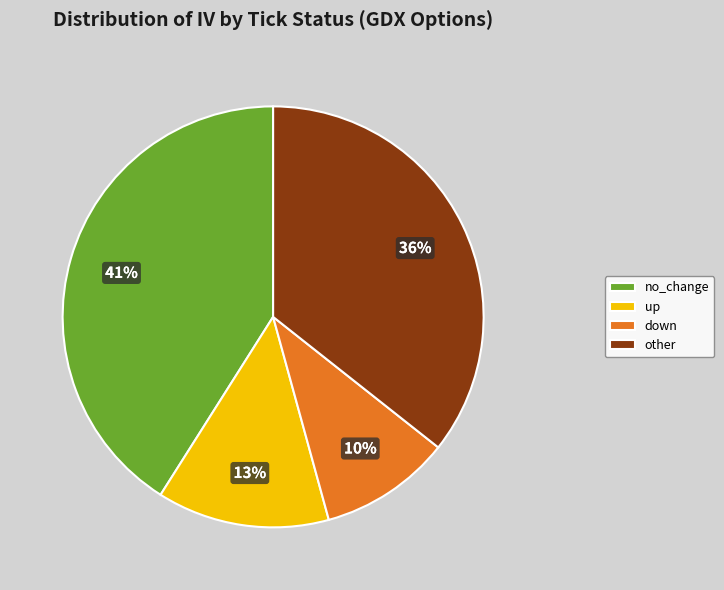

Combined, do up and other account for over 50%?

No